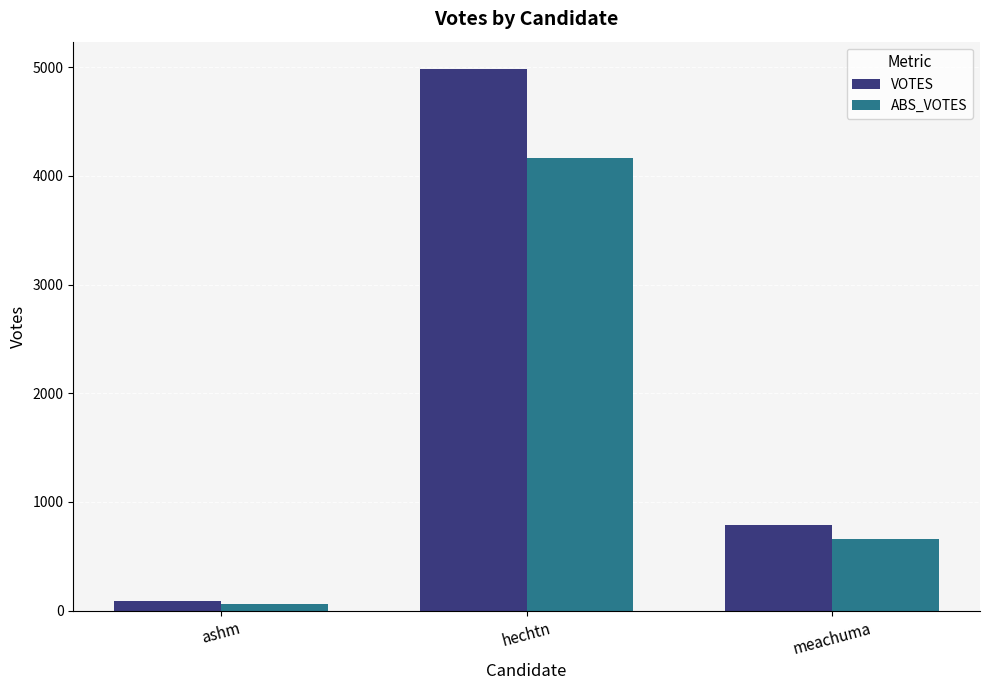

What is the difference between the highest and lowest values at ashm?

33